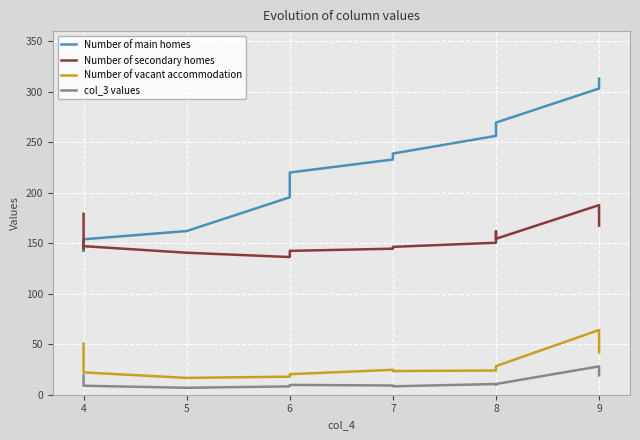

True or false: Number of vacant accommodation and col_3 values cross at least once.

False